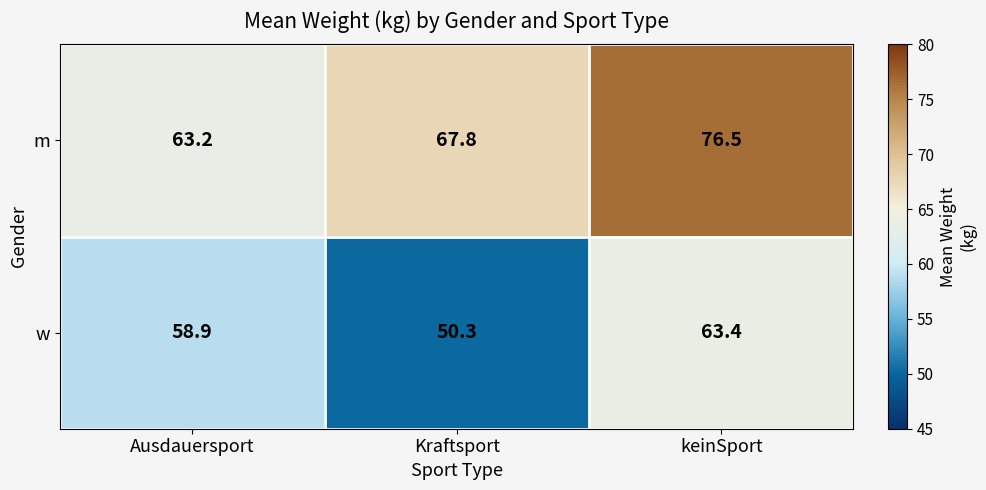

What is the spread (max minus min) of values at Kraftsport?

17.5